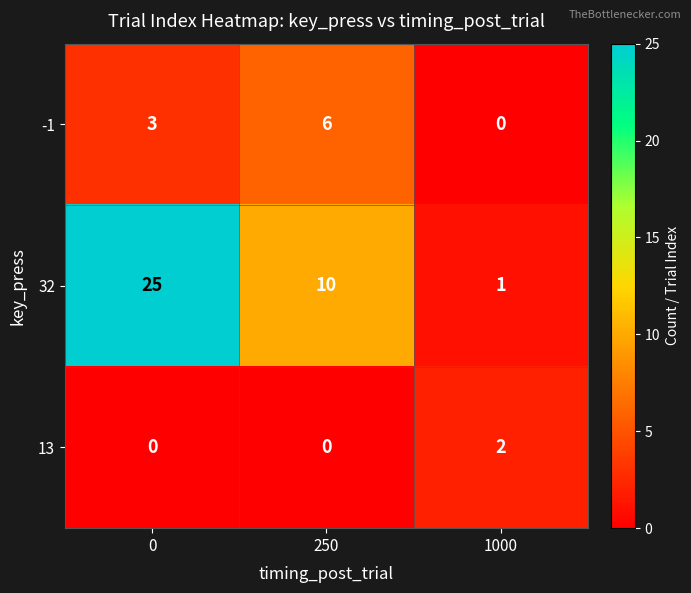

Is it true that -1 equals 0 at 1000?

True